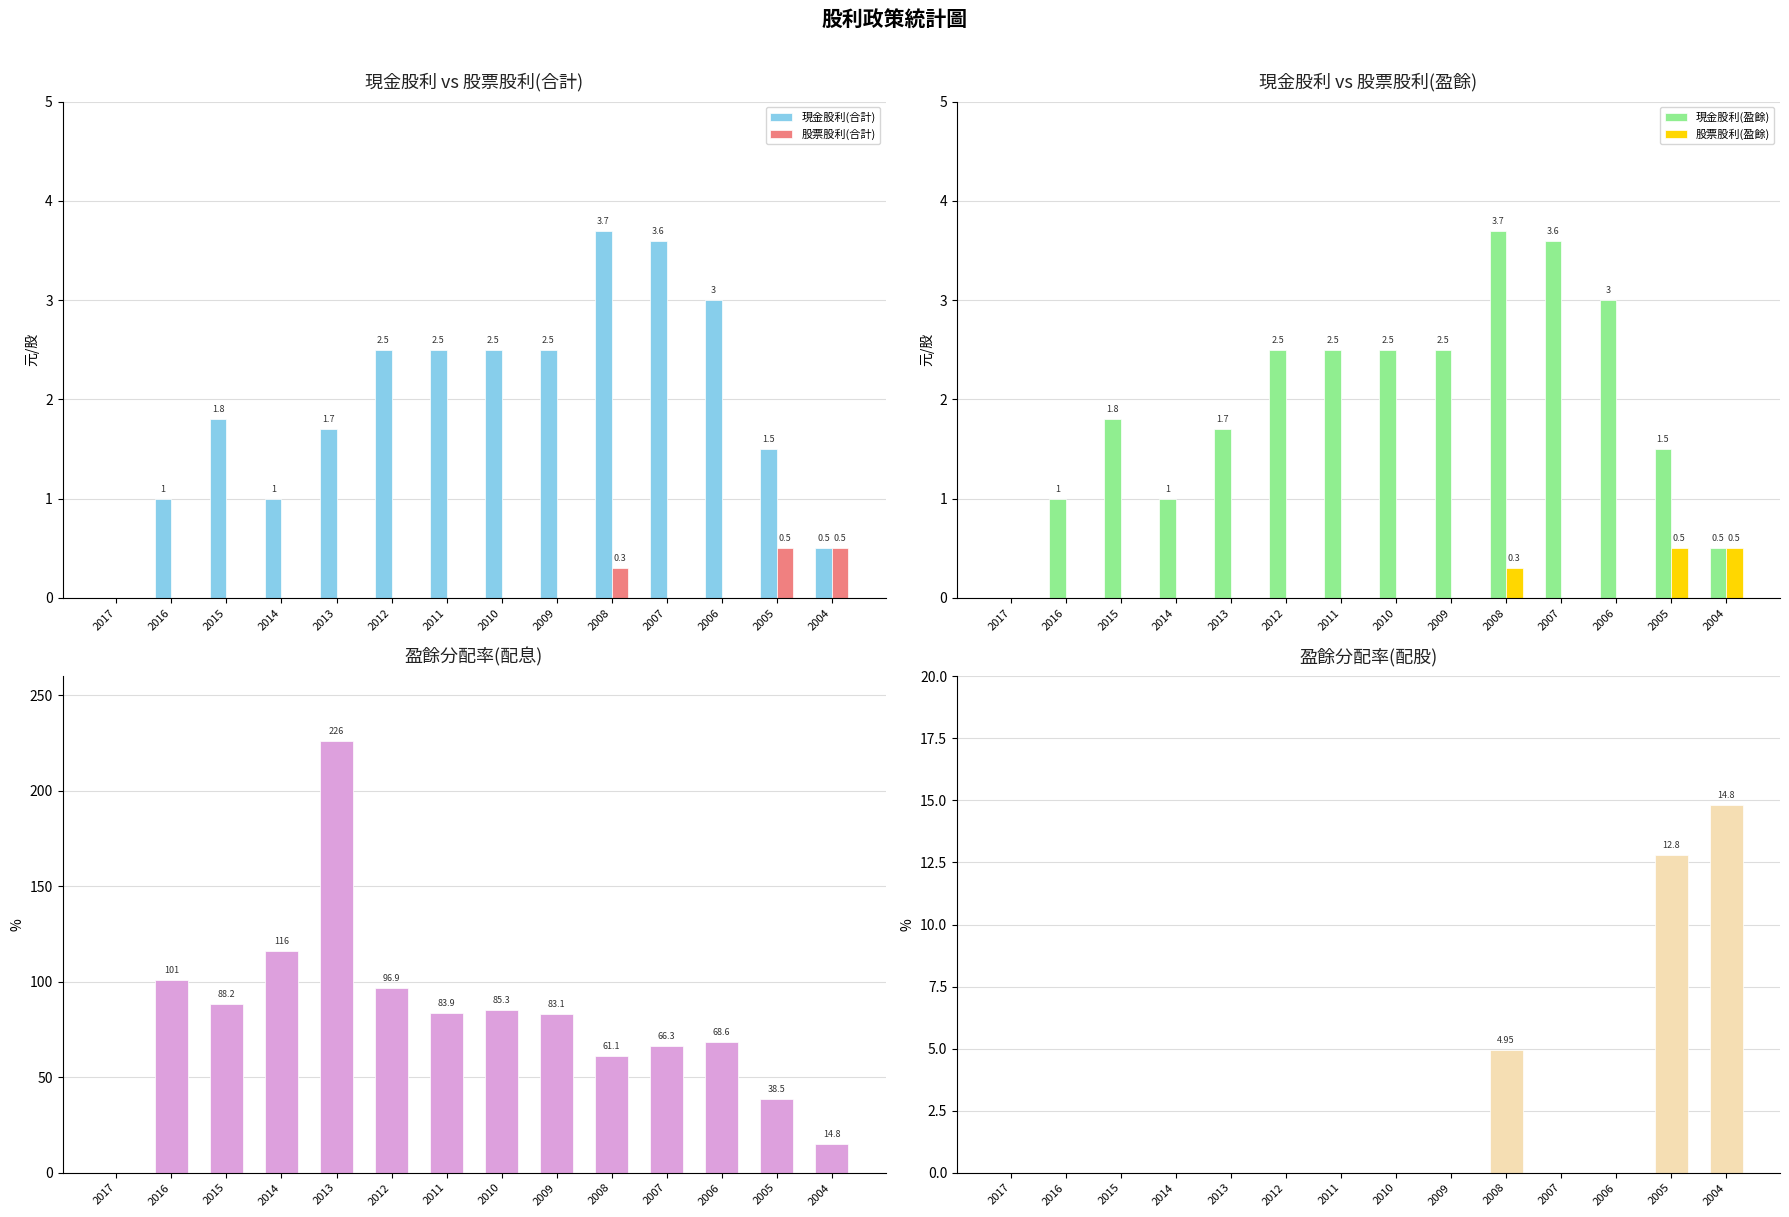

True or false: 股票股利(合計) has a value of 0.0 at 2015.

True